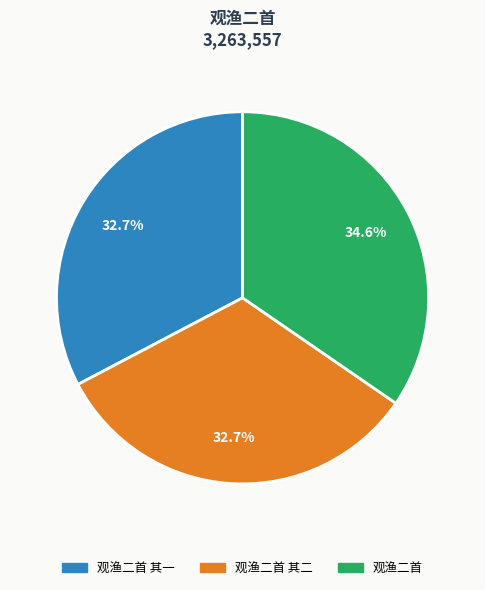

Is there a majority slice in this chart?

No